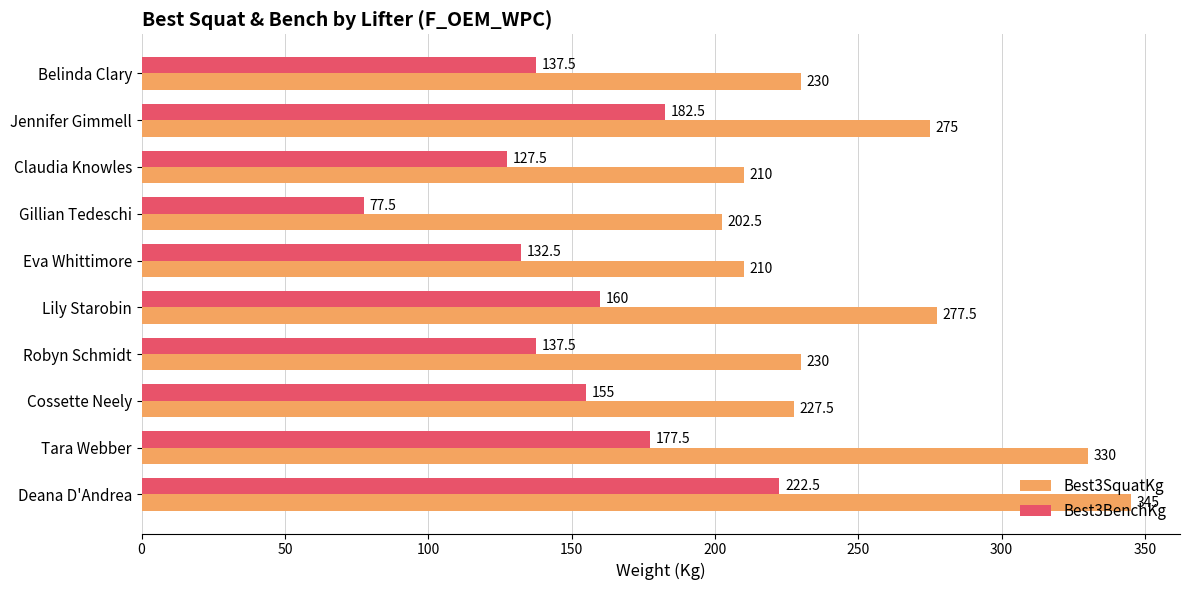

How many distinct data groups are displayed?

2